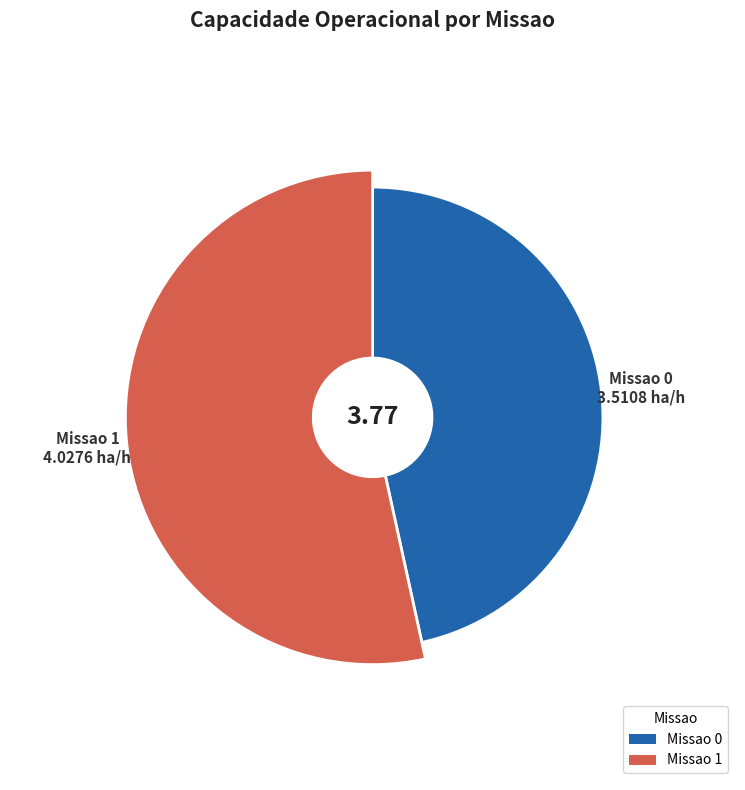

How much of the chart is everything except 0?

53.4%